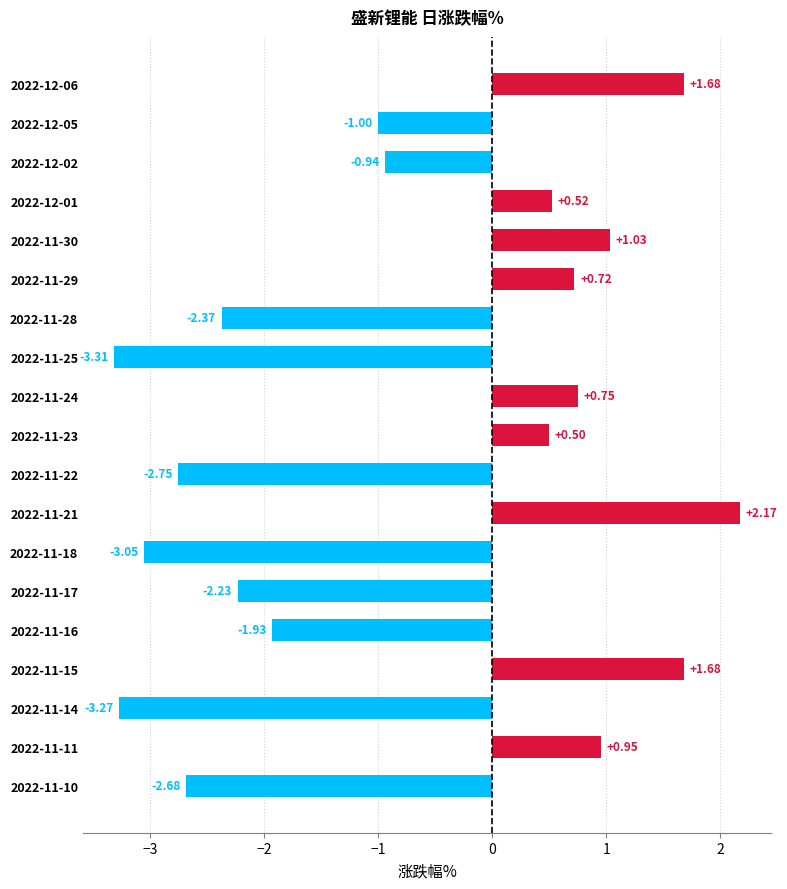

What is the difference between the maximum and minimum values?

5.5